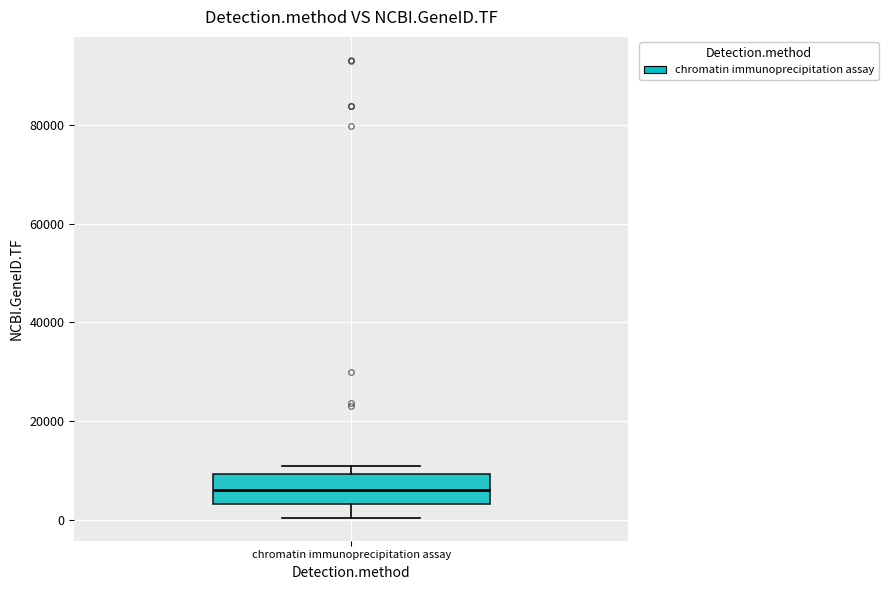

Read this box plot against the y-axis: the position of the median line, the range covered by the box, and the ends of both whiskers. The values are not printed on the chart, so give them approximately, as read against the axis.

median 6000, box 4000 to 10000, whiskers 0 to 10000 (just above the box's upper edge)